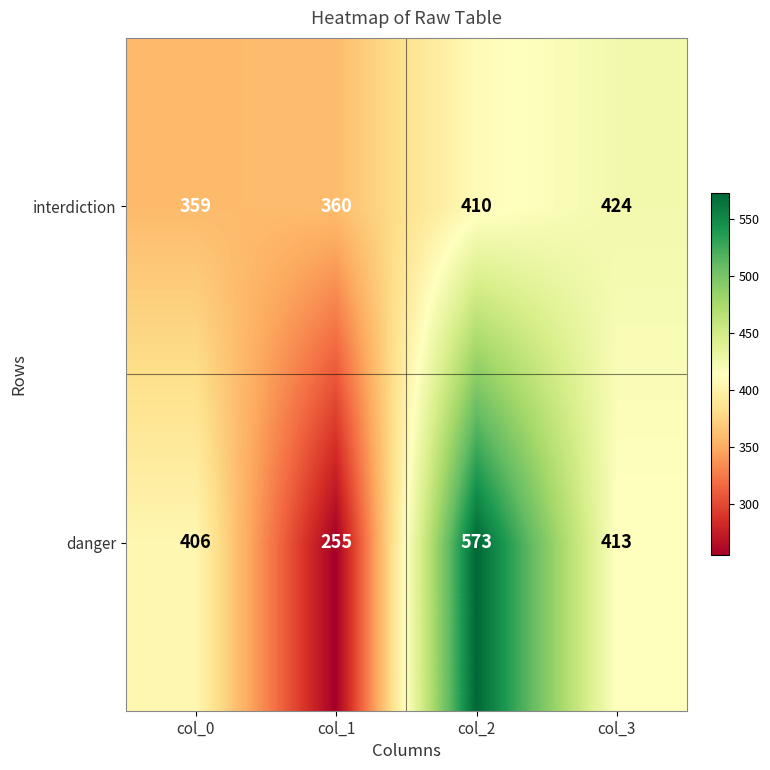

Reading right to left, list all the values displayed in this chart.

interdiction: col_3=424	col_2=410	col_1=360	col_0=359
danger: col_3=413	col_2=573	col_1=255	col_0=406